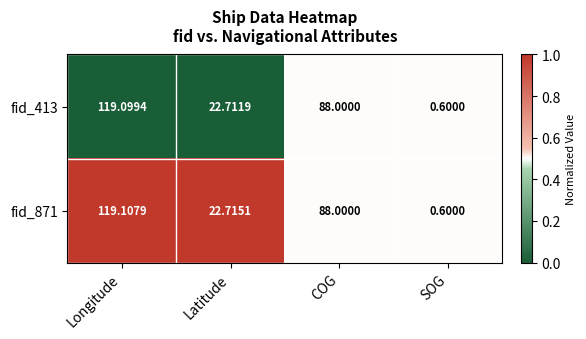

At which category does the chart reach its peak across all series?

Longitude